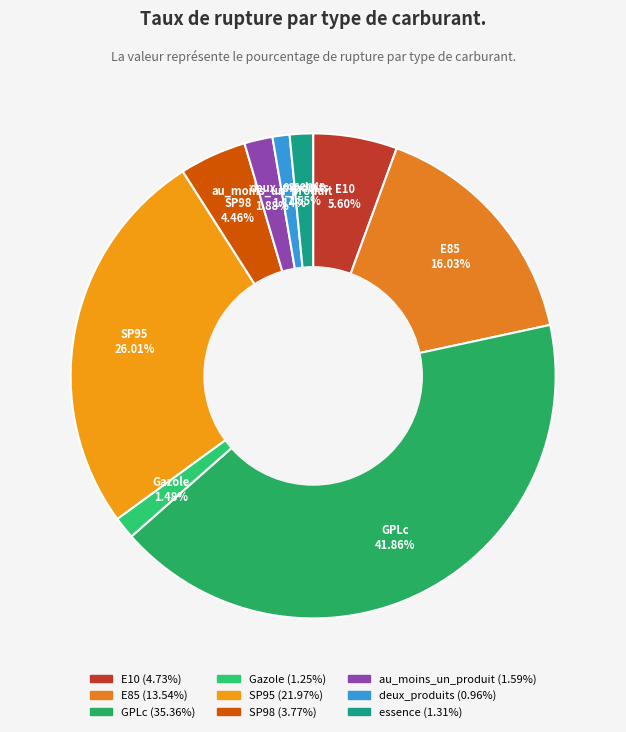

To the nearest percent, what portion does SP98 represent?

4%